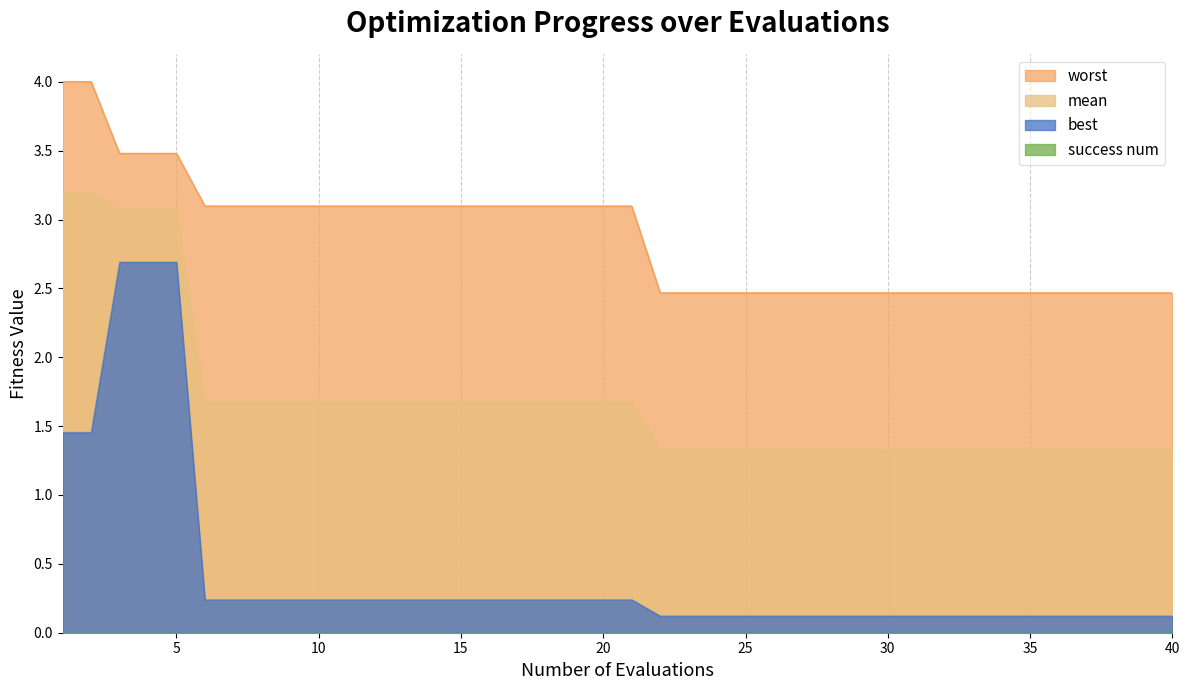

List the labels in order of worst value, smallest first.

22, 23, 24, 25, 26, 27, 28, 29, 30, 31, 32, 33, 34, 35, 36, 37, 38, 39, 40, 6, 7, 8, 9, 10, 11, 12, 13, 14, 15, 16, 17, 18, 19, 20, 21, 3, 4, 5, 1, 2